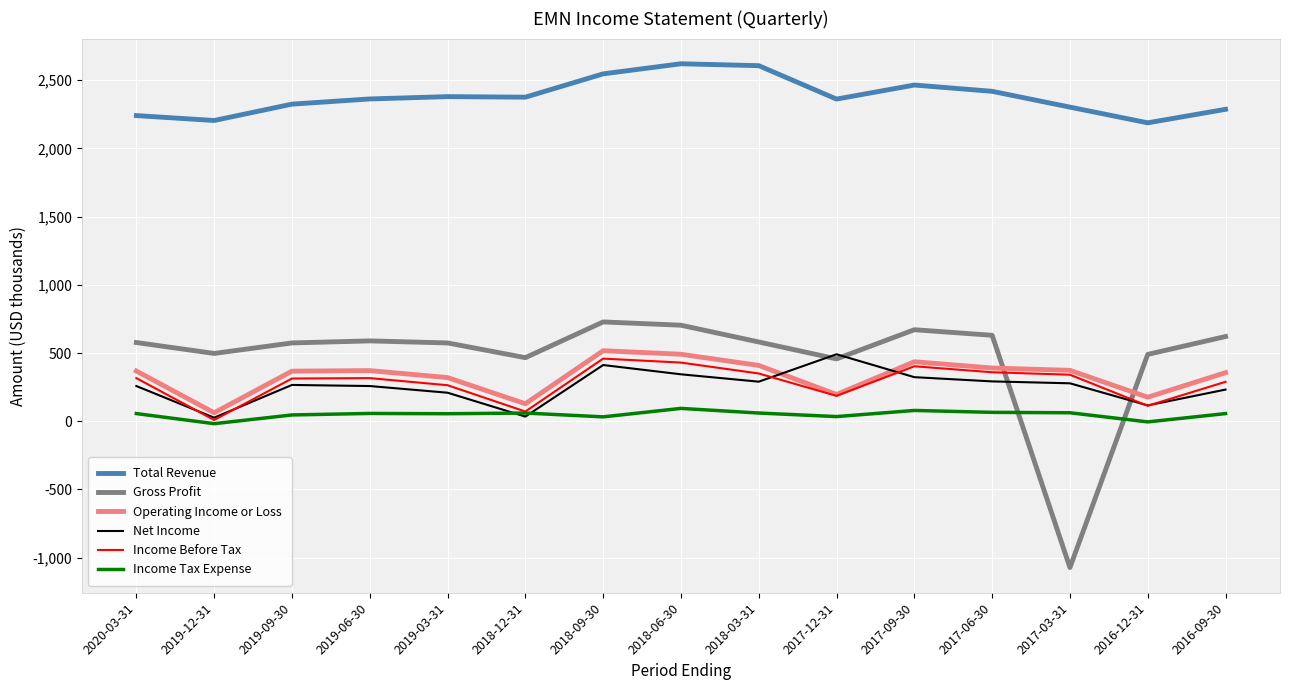

What is the greatest value displayed?

2621